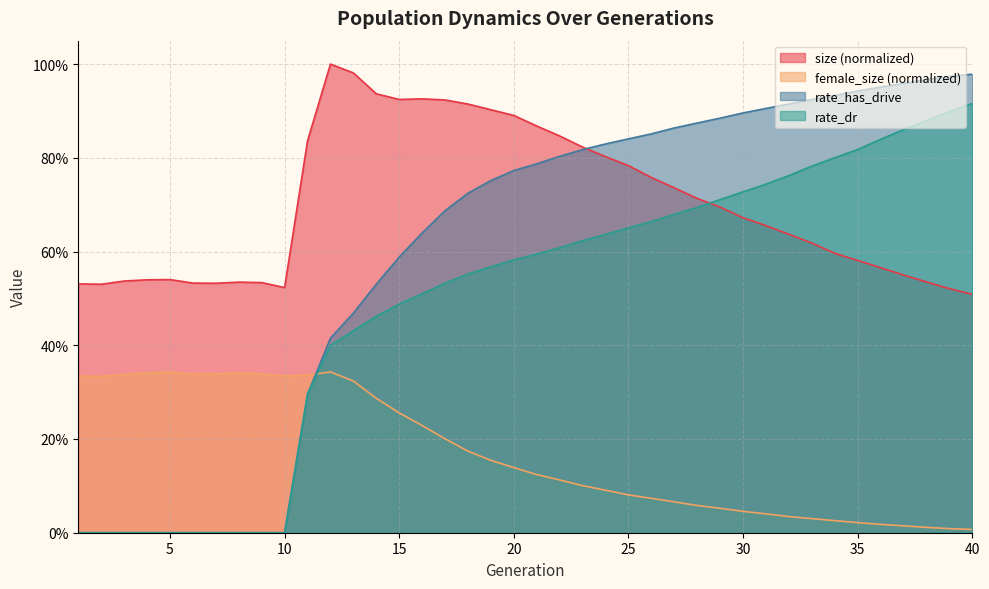

Reading right to left, extract all data points from this chart.

size: 0.5	0.5	0.5	0.5	0.6	0.6	0.6	0.6	0.6	0.7	0.7	0.7	0.7	0.7	0.8	0.8	0.8	0.8	0.8	0.9	0.9	0.9	0.9	0.9	0.9	0.9	0.9	1.0	1.0	0.8	0.5	0.5	0.5	0.5	0.5	0.5	0.5	0.5	0.5	0.5
female_size: 0.0	0.0	0.0	0.0	0.0	0.0	0.0	0.0	0.0	0.0	0.0	0.1	0.1	0.1	0.1	0.1	0.1	0.1	0.1	0.1	0.1	0.2	0.2	0.2	0.2	0.3	0.3	0.3	0.3	0.3	0.3	0.3	0.3	0.3	0.3	0.3	0.3	0.3	0.3	0.3
rate_dr: 0.9	0.9	0.9	0.9	0.8	0.8	0.8	0.8	0.8	0.7	0.7	0.7	0.7	0.7	0.7	0.7	0.6	0.6	0.6	0.6	0.6	0.6	0.6	0.5	0.5	0.5	0.5	0.4	0.4	0.3	0.0	0.0	0.0	0.0	0.0	0.0	0.0	0.0	0.0	0.0
rate_has_drive: 1.0	1.0	1.0	1.0	1.0	0.9	0.9	0.9	0.9	0.9	0.9	0.9	0.9	0.9	0.9	0.8	0.8	0.8	0.8	0.8	0.8	0.8	0.7	0.7	0.6	0.6	0.5	0.5	0.4	0.3	0.0	0.0	0.0	0.0	0.0	0.0	0.0	0.0	0.0	0.0